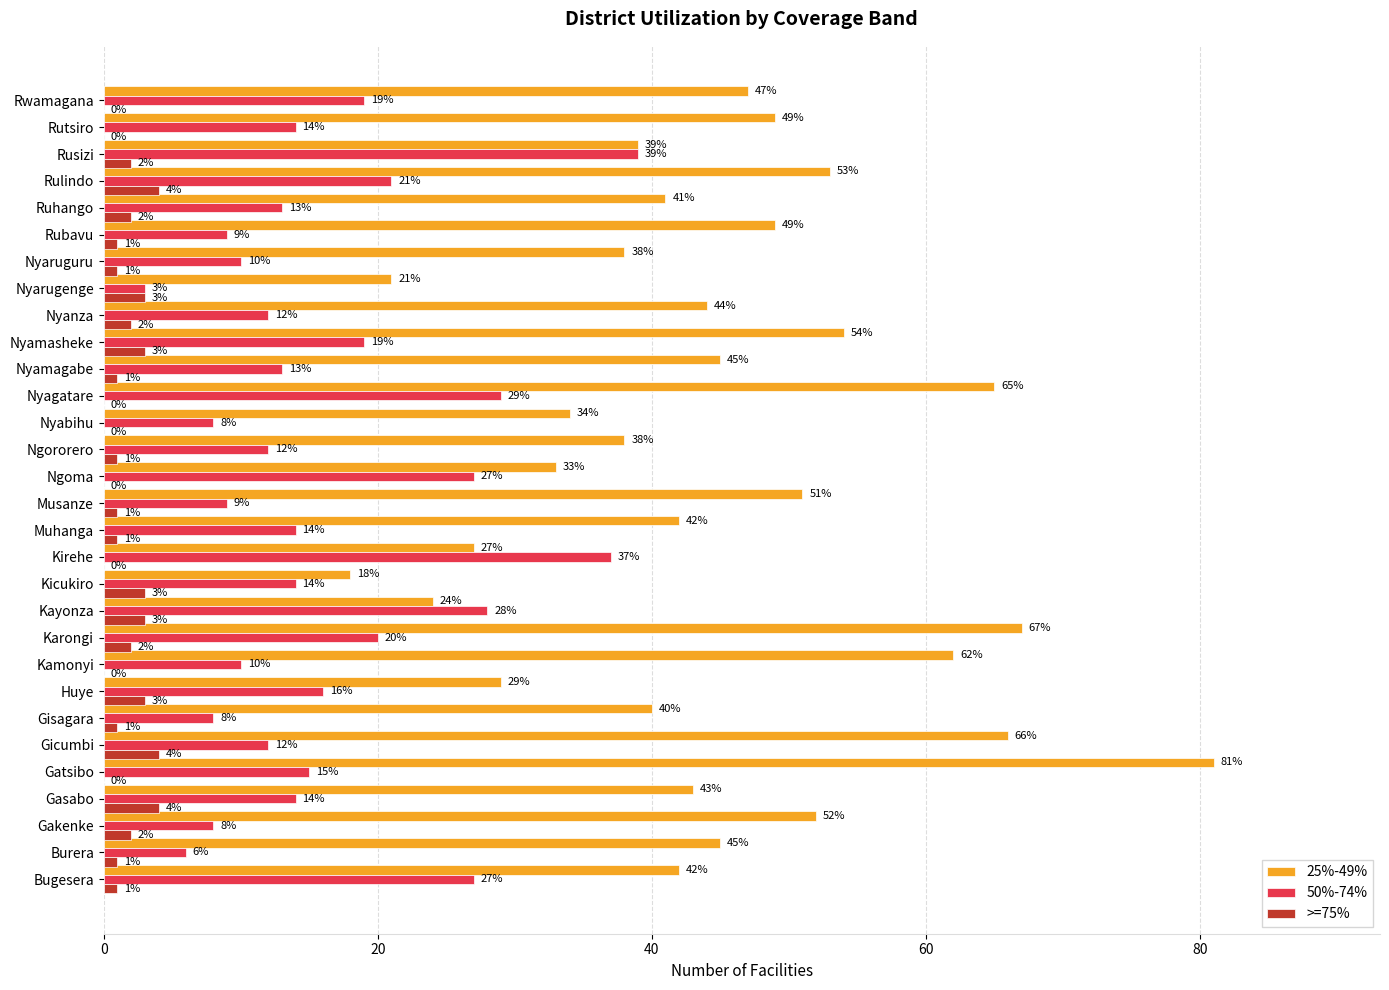

What is the total value across all series at Nyanza?

58